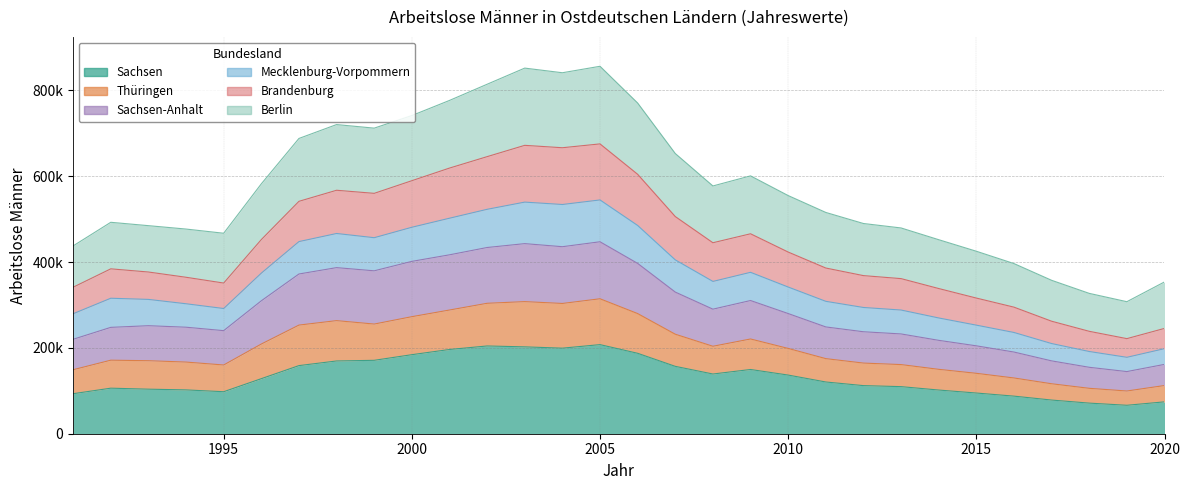

True or false: Mecklenburg-Vorpommern and Sachsen-Anhalt intersect in this chart.

False